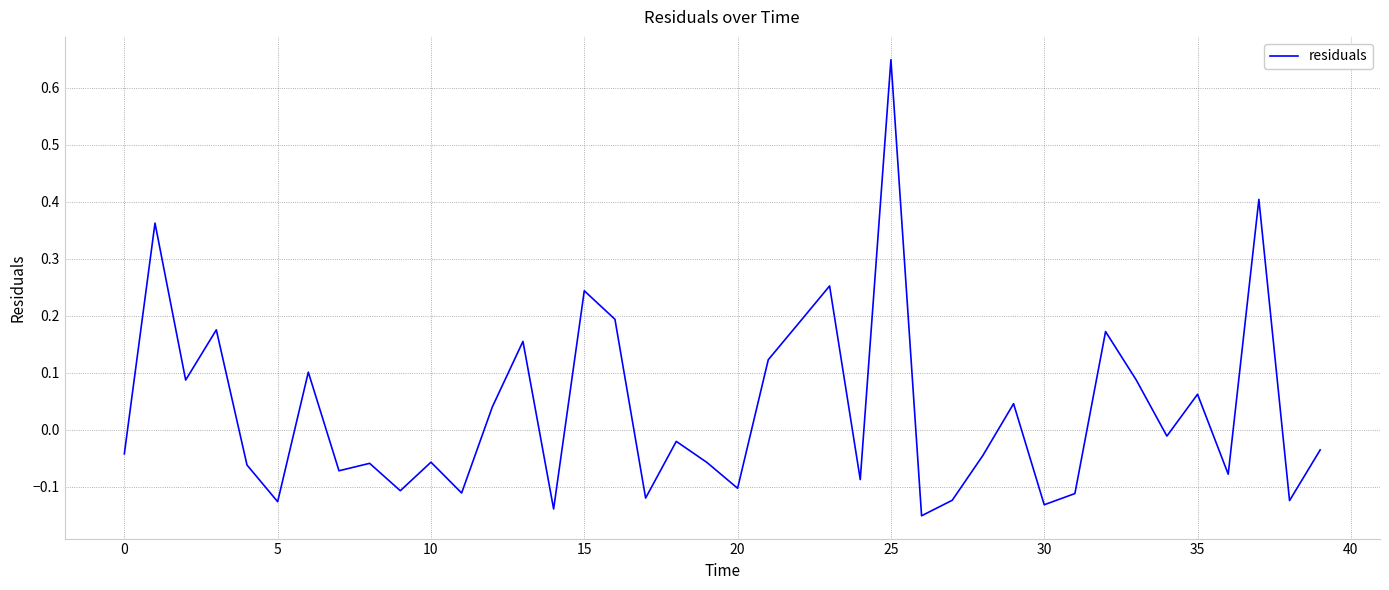

How many categories are shown in the chart?

40